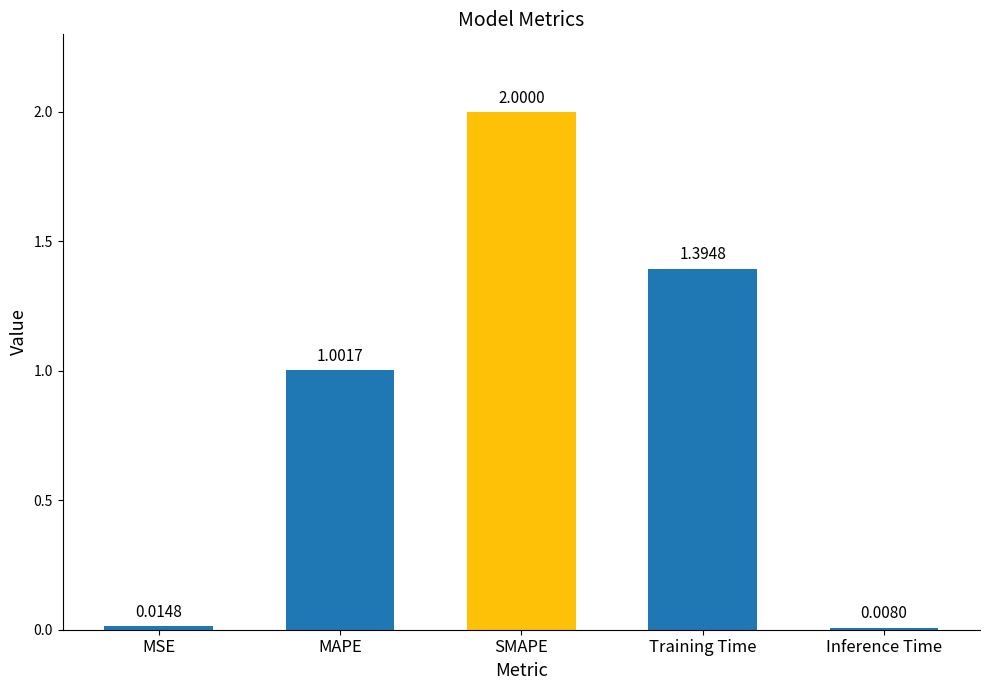

List the labels in order of value, smallest first.

Inference Time, MSE, MAPE, Training Time, SMAPE